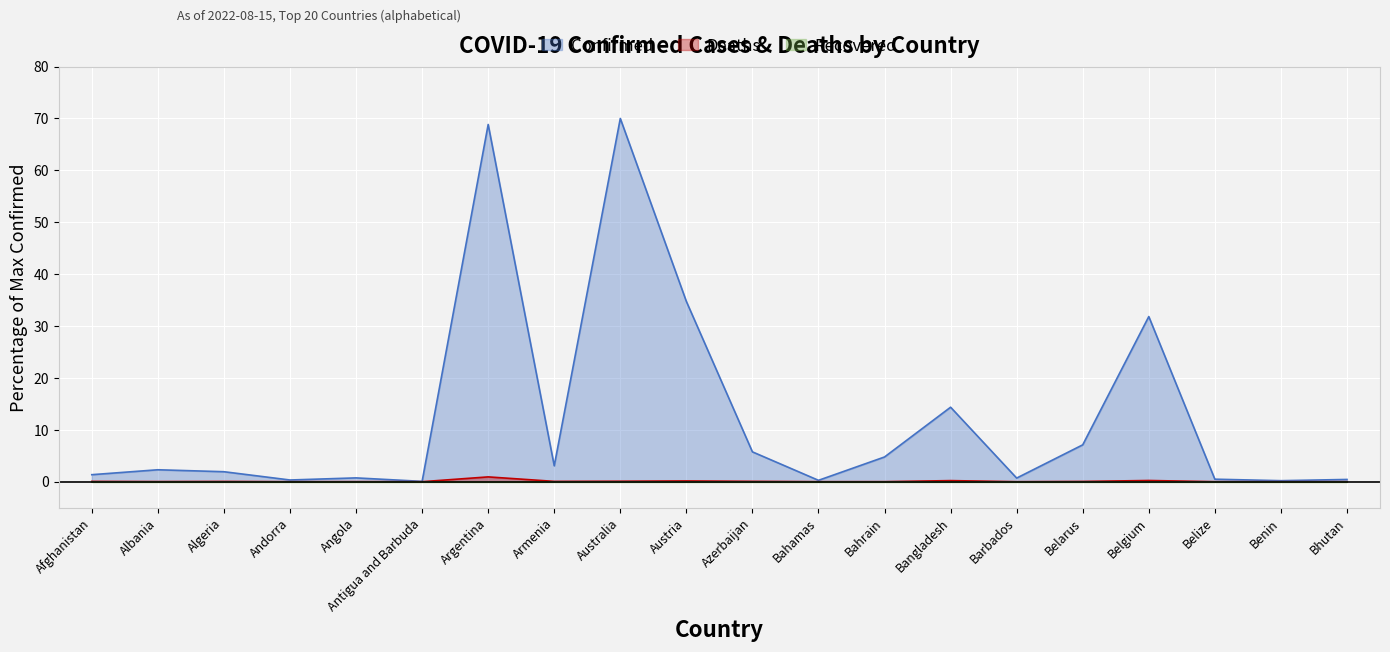

At how many categories does at least one series exceed 62?

2